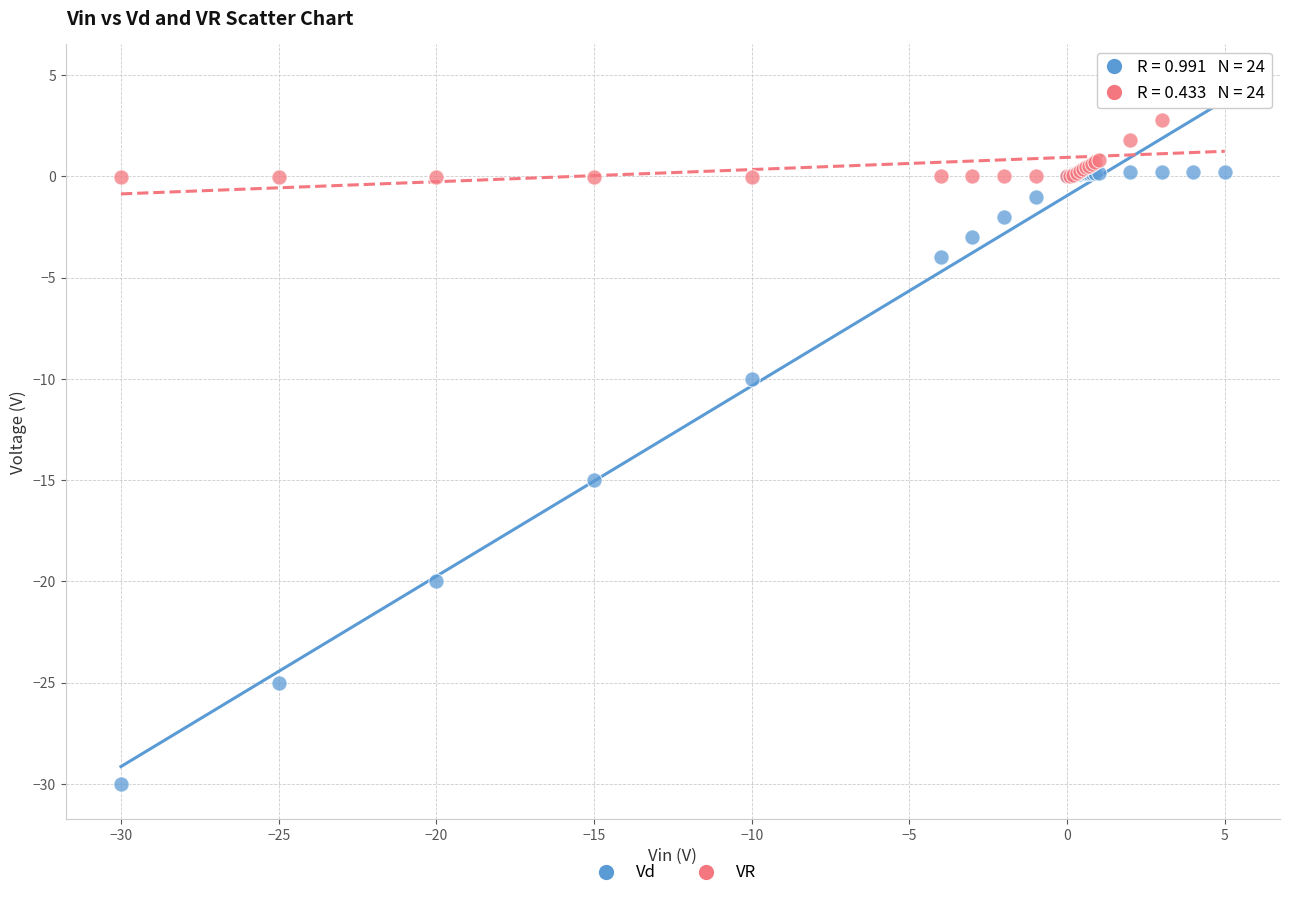

Which series contains the highest Y value?

VR